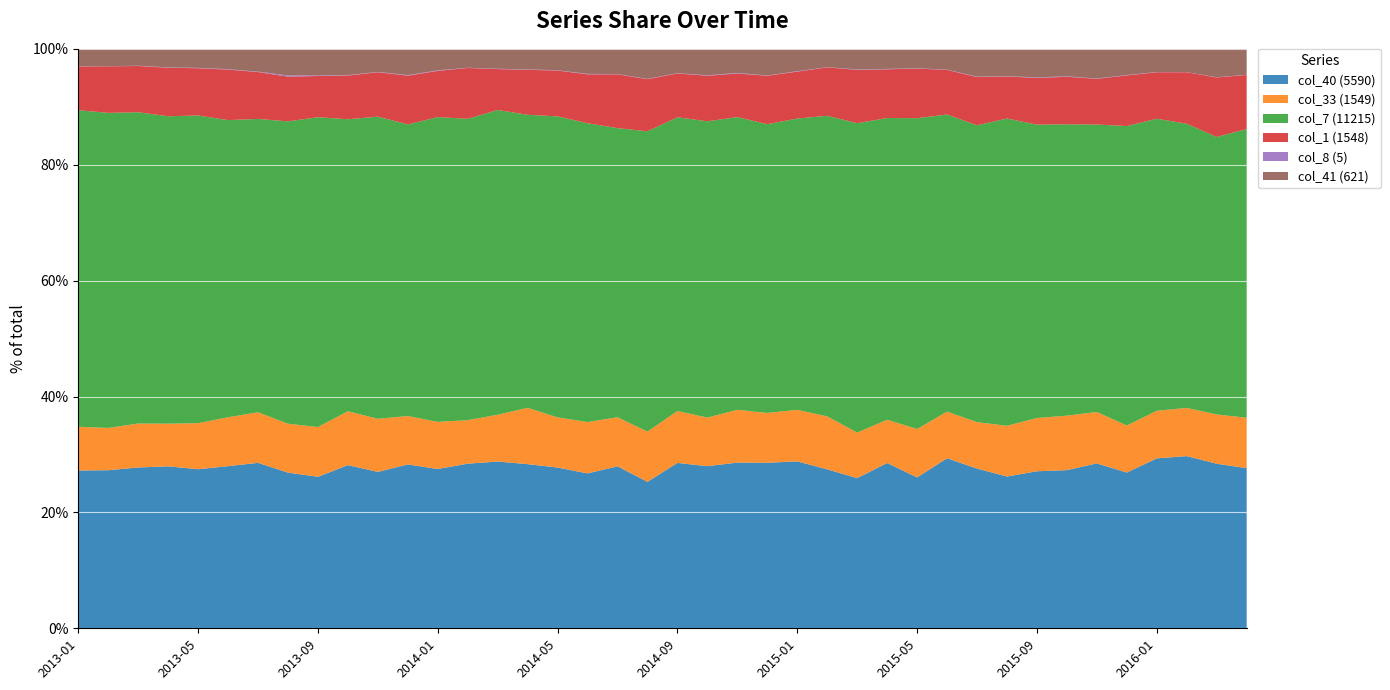

Reading left to right, extract all data points from this chart.

col_40 (5590): 2013-01=5590	2013-02=5660	2013-03=6351	2013-04=6262	2013-05=6535	2013-06=6379	2013-07=7010	2013-08=4961	2013-09=5969	2013-10=4599	2013-11=6202	2013-12=6903	2014-01=5300	2014-02=5128	2014-03=5851	2014-04=5181	2014-05=5877	2014-06=5410	2014-07=5281	2014-08=5772	2014-09=7103	2014-10=5772	2014-11=6622	2014-12=8482	2015-01=5483	2015-02=5850	2015-03=6845	2015-04=7669	2015-05=6221	2015-06=7364	2015-07=5769	2015-08=6490	2015-09=5251	2015-10=5987	2015-11=6522	2015-12=8345	2016-01=5243	2016-02=6480	2016-03=7549	2016-04=6568
col_33 (1549): 2013-01=1549	2013-02=1515	2013-03=1734	2013-04=1650	2013-05=1892	2013-06=1925	2013-07=2144	2013-08=1559	2013-09=1962	2013-10=1519	2013-11=2104	2013-12=2041	2014-01=1568	2014-02=1356	2014-03=1641	2014-04=1778	2014-05=1832	2014-06=1794	2014-07=1598	2014-08=1981	2014-09=2230	2014-10=1730	2014-11=2109	2014-12=2552	2015-01=1694	2015-02=1950	2015-03=2077	2015-04=2008	2015-05=1997	2015-06=2020	2015-07=1678	2015-08=2168	2015-09=1780	2015-10=2062	2015-11=2033	2015-12=2519	2016-01=1469	2016-02=1814	2016-03=2262	2016-04=2068
col_7 (11215): 2013-01=11215	2013-02=11281	2013-03=12291	2013-04=11889	2013-05=12638	2013-06=11692	2013-07=12428	2013-08=9636	2013-09=12206	2013-10=8231	2013-11=11981	2013-12=12285	2014-01=10141	2014-02=9386	2014-03=10693	2014-04=9249	2014-05=11004	2014-06=10437	2014-07=9426	2014-08=11836	2014-09=12615	2014-10=10549	2014-11=11695	2014-12=14794	2015-01=9570	2015-02=11063	2015-03=14105	2015-04=14001	2015-05=12816	2015-06=12869	2015-07=10722	2015-08=13139	2015-09=9810	2015-10=11028	2015-11=11368	2015-12=16046	2016-01=9012	2016-02=10694	2016-03=12730	2016-04=11843
col_1 (1548): 2013-01=1548	2013-02=1667	2013-03=1826	2013-04=1875	2013-05=1941	2013-06=1987	2013-07=1986	2013-08=1426	2013-09=1624	2013-10=1232	2013-11=1761	2013-12=2055	2014-01=1538	2014-02=1584	2014-03=1435	2014-04=1420	2014-05=1675	2014-06=1709	2014-07=1753	2014-08=2053	2014-09=1884	2014-10=1622	2014-11=1742	2014-12=2482	2015-01=1542	2015-02=1782	2015-03=2432	2015-04=2260	2015-05=2046	2015-06=1931	2015-07=1741	2015-08=1799	2015-09=1559	2015-10=1799	2015-11=1808	2015-12=2714	2016-01=1434	2016-02=1938	2016-03=2731	2016-04=2217
col_8 (5): 2013-01=5	2013-02=3	2013-03=10	2013-04=13	2013-05=15	2013-06=17	2013-07=17	2013-08=36	2013-09=23	2013-10=10	2013-11=13	2013-12=23	2014-01=18	2014-02=6	2014-03=11	2014-04=12	2014-05=11	2014-06=15	2014-07=9	2014-08=11	2014-09=12	2014-10=15	2014-11=23	2014-12=14	2015-01=14	2015-02=6	2015-03=20	2015-04=19	2015-05=13	2015-06=10	2015-07=16	2015-08=13	2015-09=19	2015-10=18	2015-11=12	2015-12=20	2016-01=7	2016-02=3	2016-03=10	2016-04=7
col_41 (621): 2013-01=621	2013-02=623	2013-03=667	2013-04=718	2013-05=782	2013-06=800	2013-07=966	2013-08=850	2013-09=1047	2013-10=743	2013-11=915	2013-12=1107	2014-01=716	2014-02=590	2014-03=699	2014-04=650	2014-05=783	2014-06=875	2014-07=823	2014-08=1185	2014-09=1045	2014-10=943	2014-11=963	2014-12=1365	2015-01=734	2015-02=676	2015-03=938	2015-04=931	2015-05=801	2015-06=902	2015-07=1005	2015-08=1168	2015-09=956	2015-10=1039	2015-11=1174	2015-12=1404	2016-01=715	2016-02=878	2016-03=1302	2016-04=1066